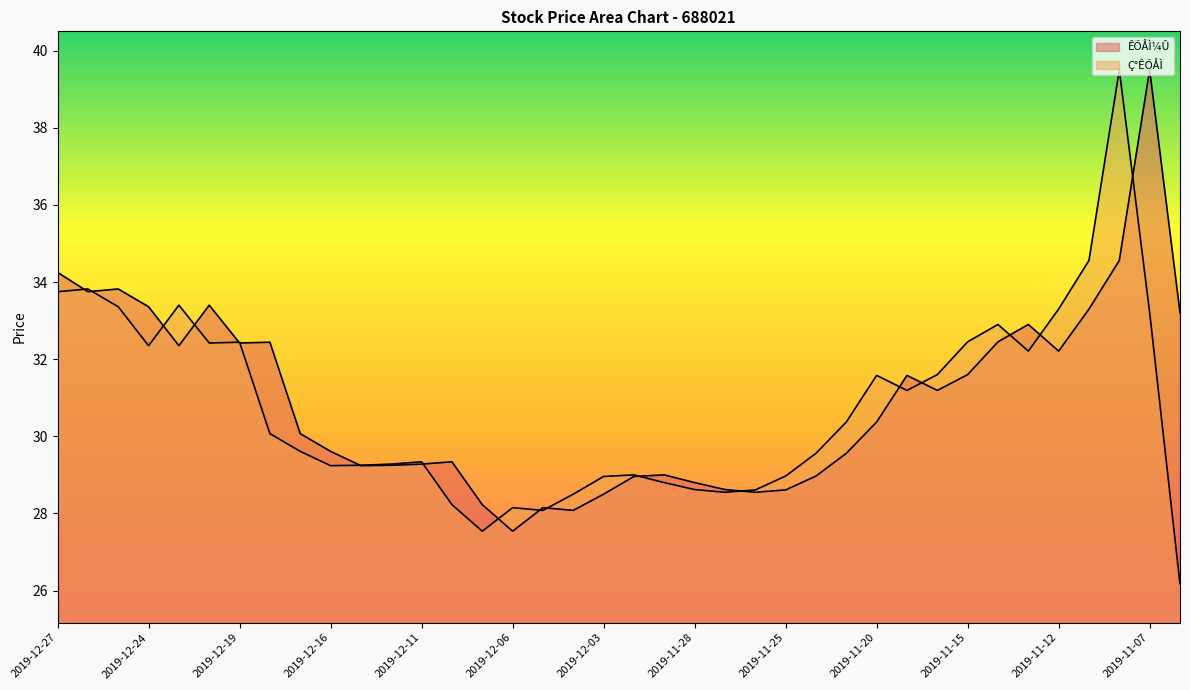

Between which two adjacent categories do Ç°ÊÕÅÌ and ÊÕÅÌ¼Û first intersect?

2019-12-27 and 2019-12-26